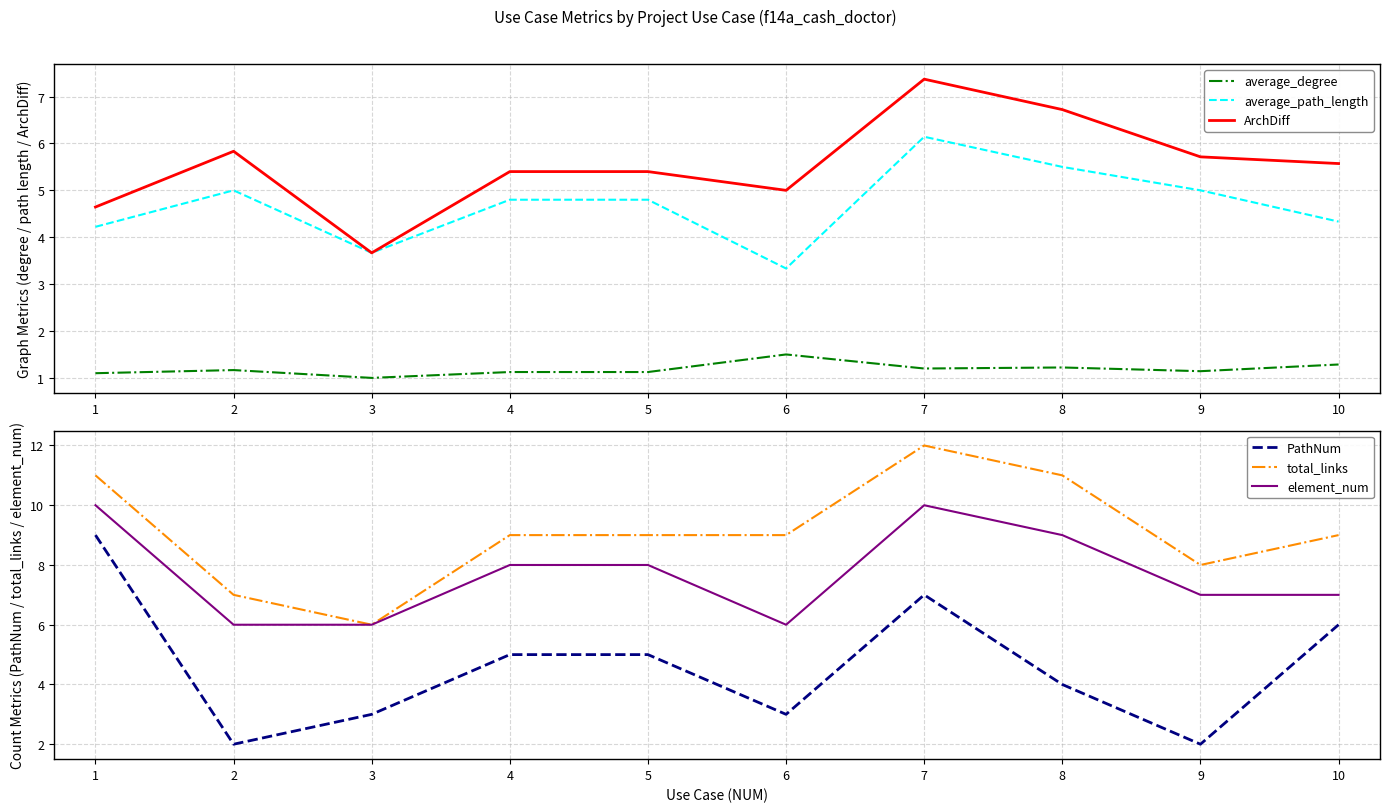

How many lines are shown in the chart?

6